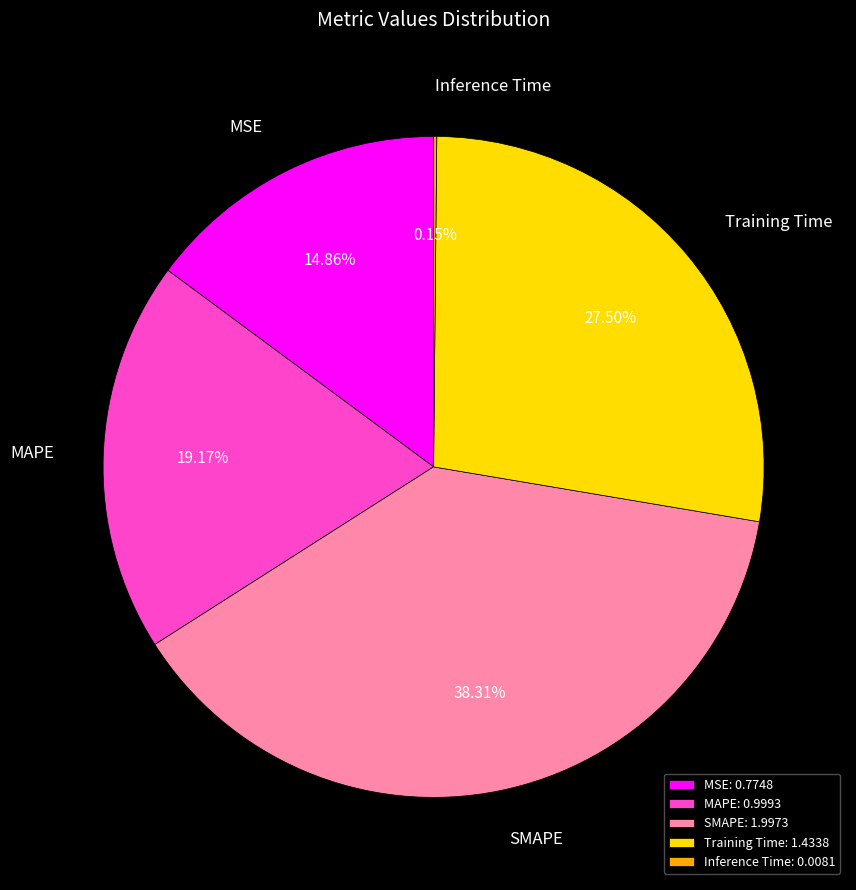

Is SMAPE the majority of the pie?

No